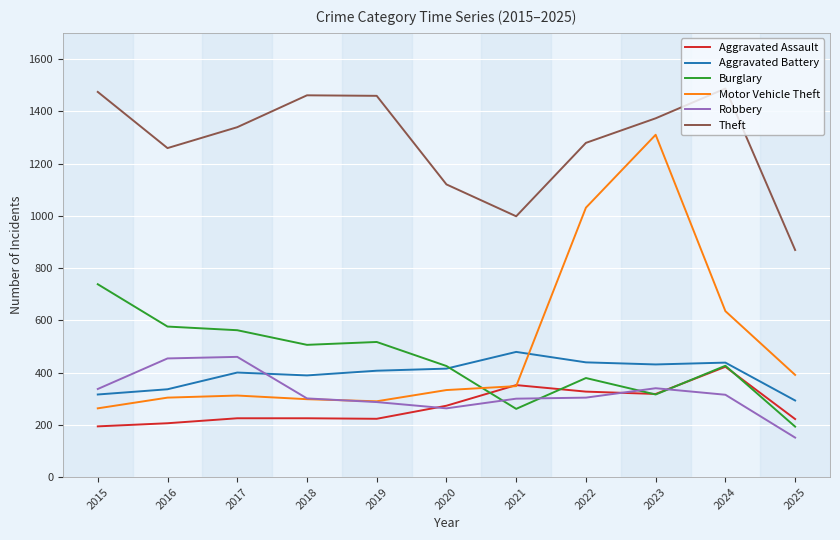

The value of Aggravated Assault at 2016 is 206. True or false?

True